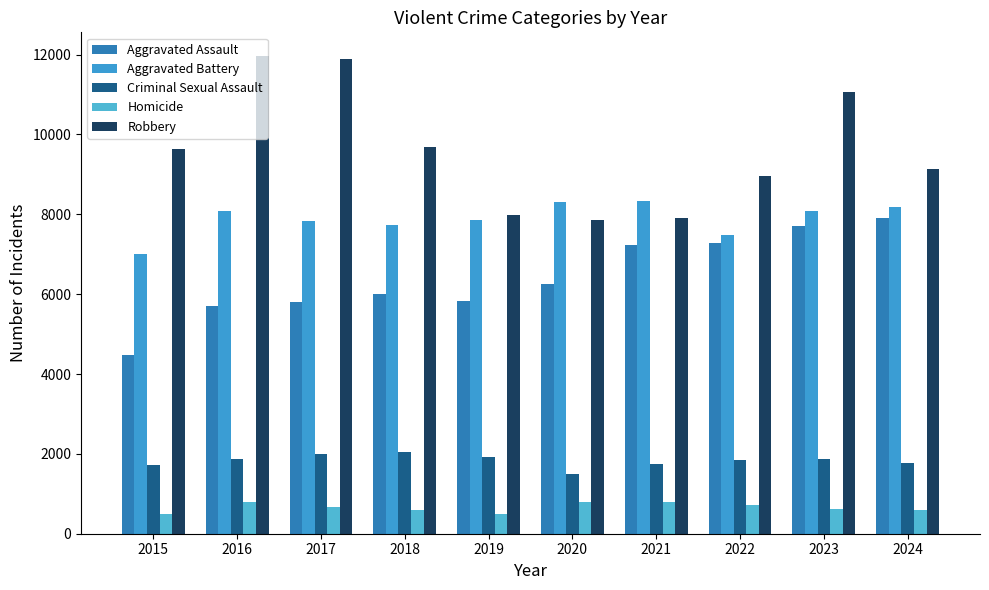

Between 2022 and 2023, which series saw the biggest shift?

Robbery